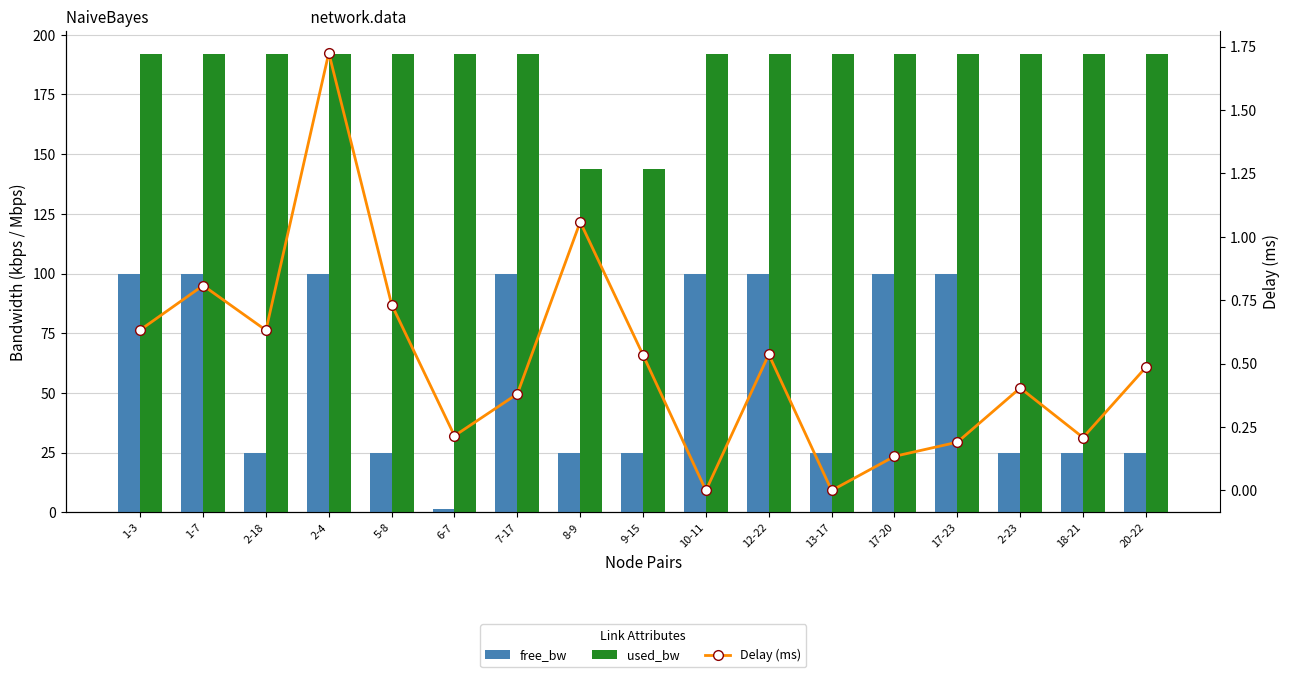

Count the number of categories in the chart.

17